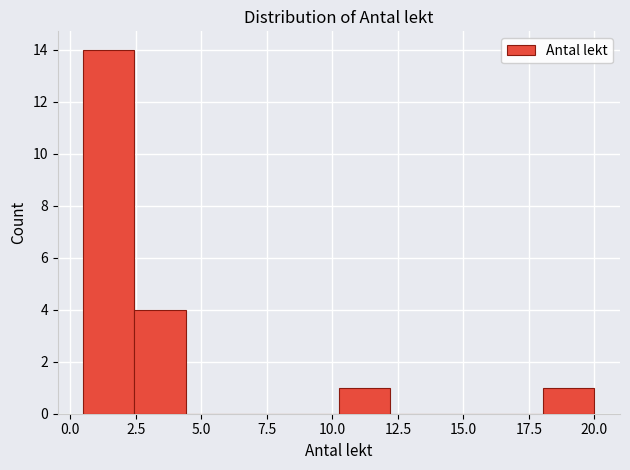

Around what value on the x-axis is the tallest bar? Give the approximate position of its centre, as read against the axis.

1.5